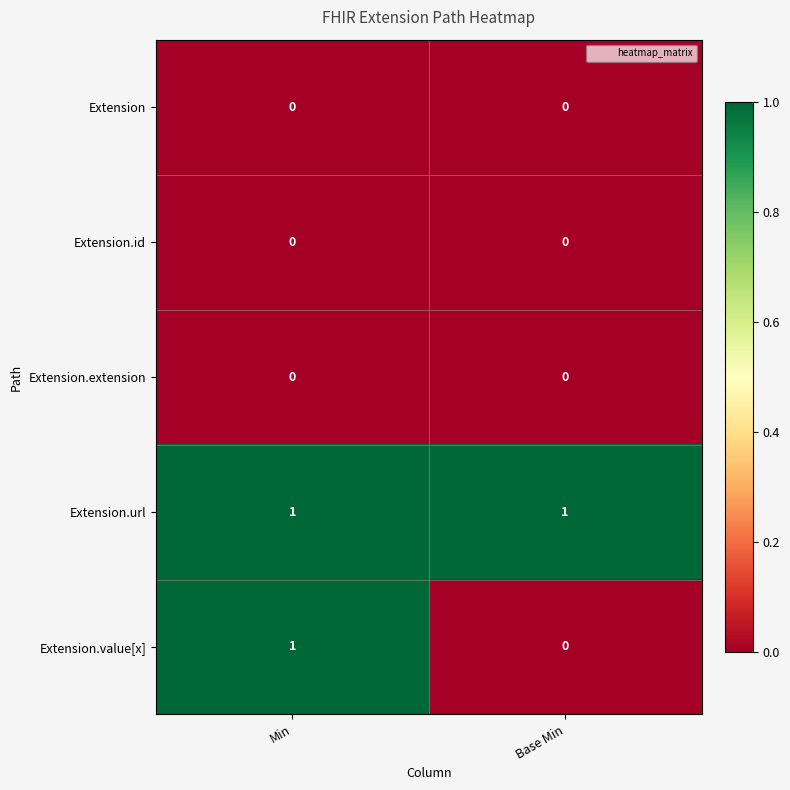

Rank the categories by Extension.value[x] value from lowest to highest.

Base Min, Min